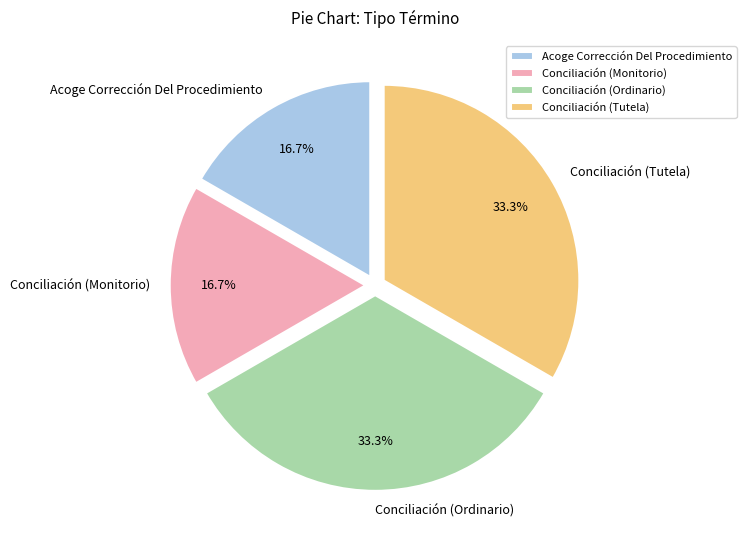

Is there a majority slice in this chart?

No